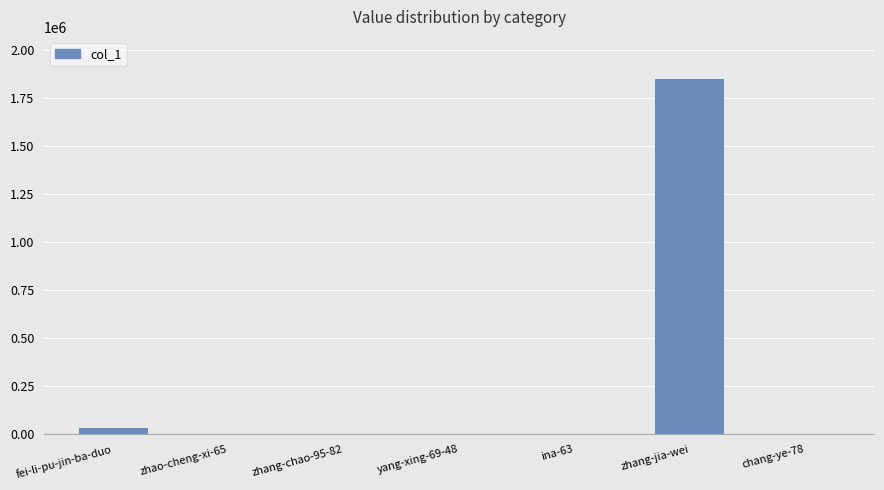

What is the sum of the values at zhang-chao-95-82 and zhao-cheng-xi-65?

420